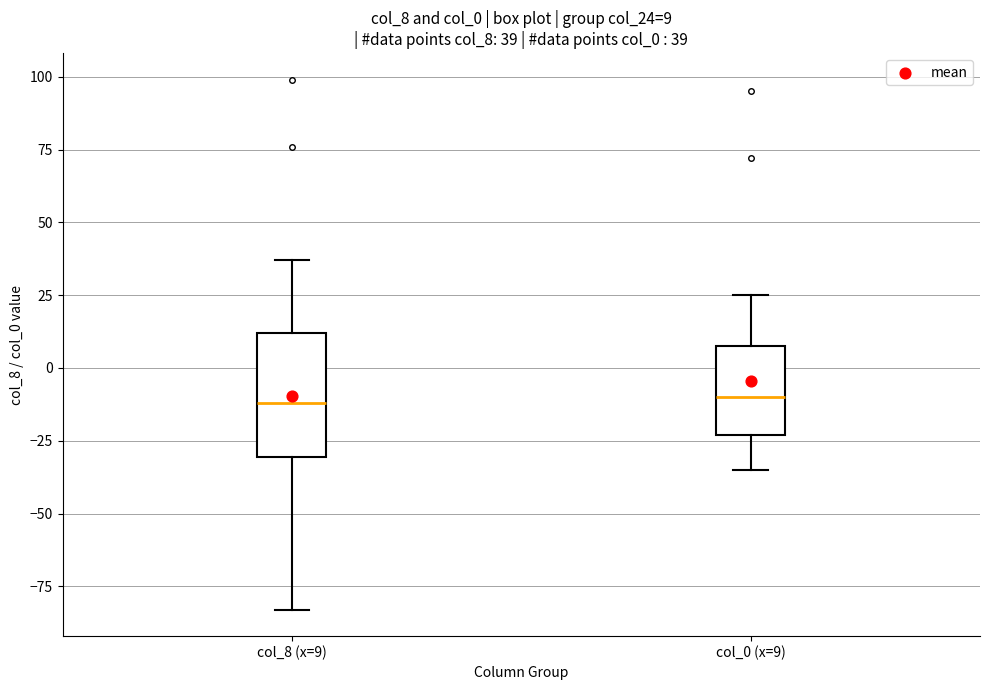

Comparing the boxes themselves (not the whiskers), which one is the tallest?

col_8 (x=9)